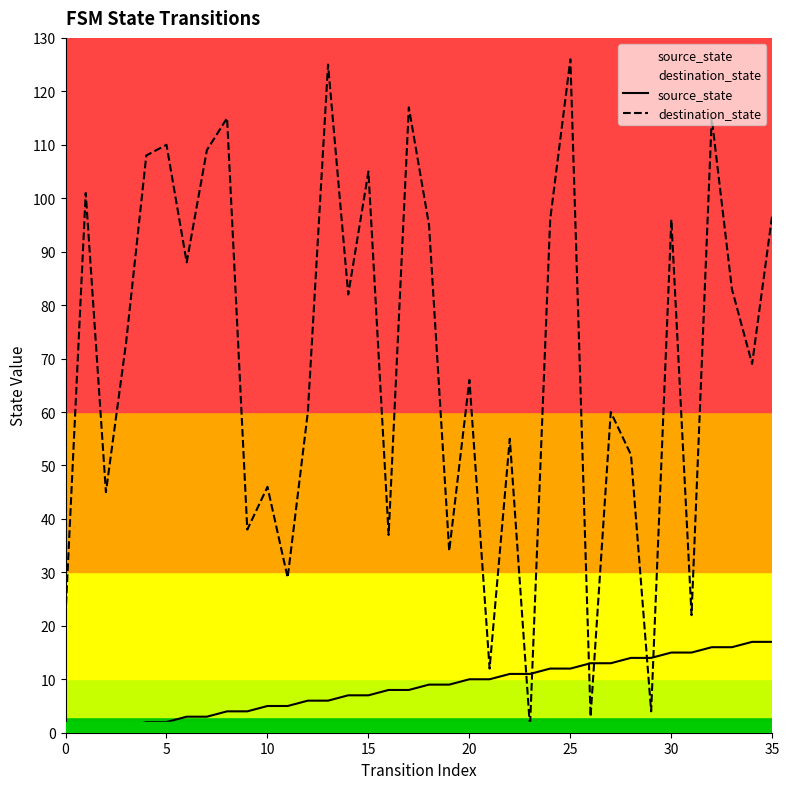

Is it true that destination_state equals 97 at 35?

True